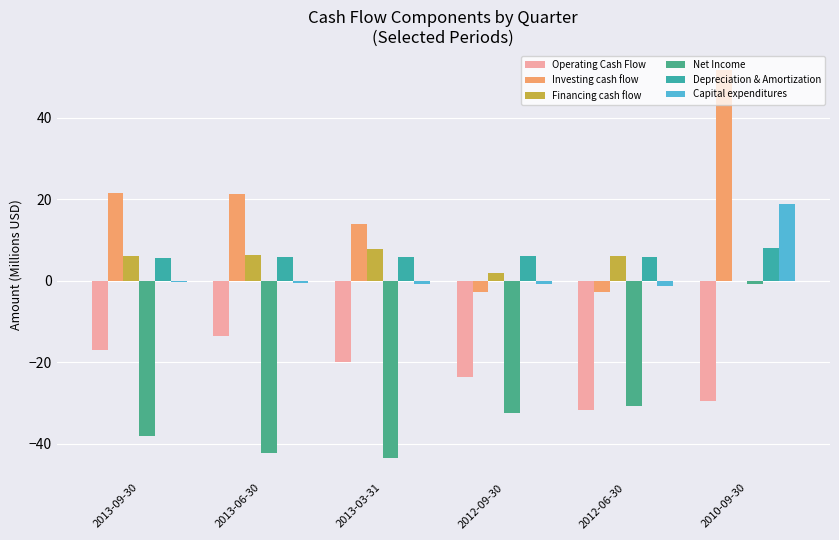

Reading left to right, what are all the values shown in this chart?

Operating Cash Flow: 2013-09-30=-17.1	2013-06-30=-13.5	2013-03-31=-20.1	2012-09-30=-23.7	2012-06-30=-31.8	2010-09-30=-29.5
Investing cash flow: 2013-09-30=21.4	2013-06-30=21.4	2013-03-31=13.8	2012-09-30=-2.9	2012-06-30=-2.8	2010-09-30=51.6
Financing cash flow: 2013-09-30=6.0	2013-06-30=6.3	2013-03-31=7.8	2012-09-30=2.0	2012-06-30=5.9	2010-09-30=-0.1
Net Income: 2013-09-30=-38.0	2013-06-30=-42.4	2013-03-31=-43.6	2012-09-30=-32.5	2012-06-30=-30.7	2010-09-30=-0.8
Depreciation & Amortization: 2013-09-30=5.5	2013-06-30=5.8	2013-03-31=5.7	2012-09-30=6.1	2012-06-30=5.7	2010-09-30=8.1
Capital expenditures: 2013-09-30=-0.3	2013-06-30=-0.5	2013-03-31=-0.9	2012-09-30=-0.7	2012-06-30=-1.4	2010-09-30=18.8